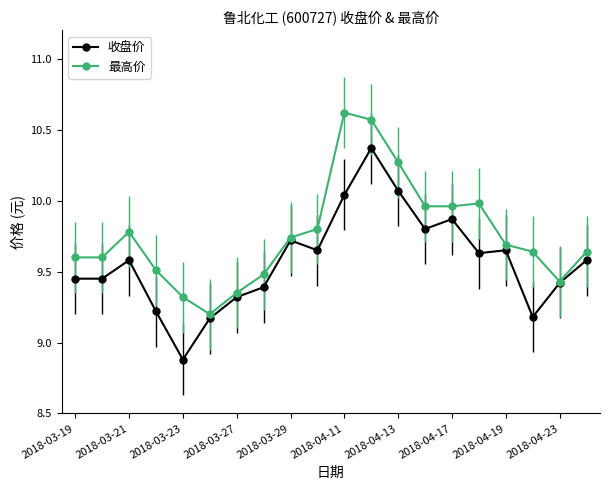

How many lines are shown in the chart?

2